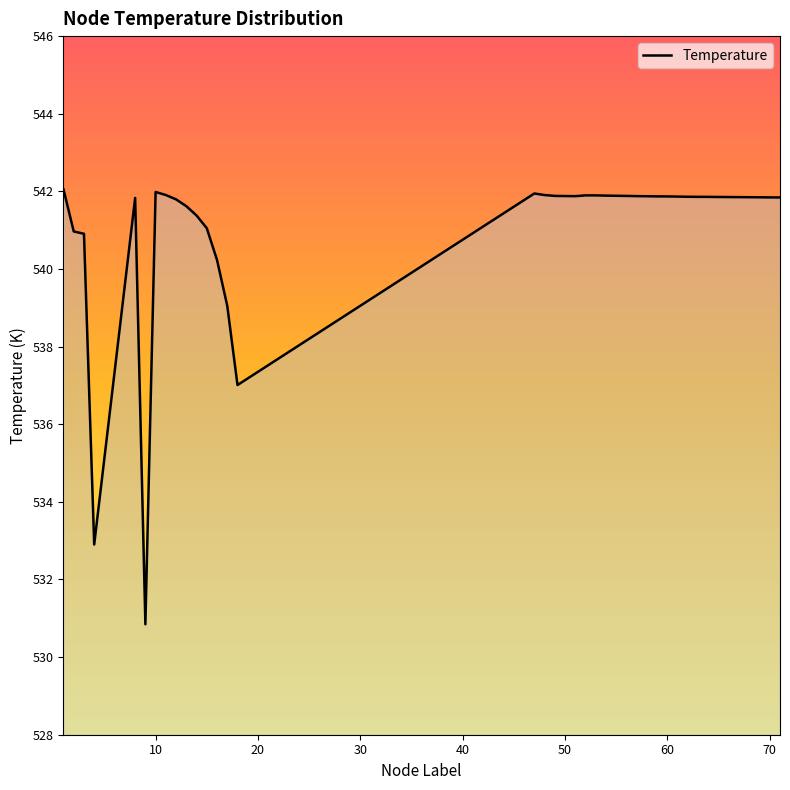

What is the difference between the maximum and minimum values?

11.2